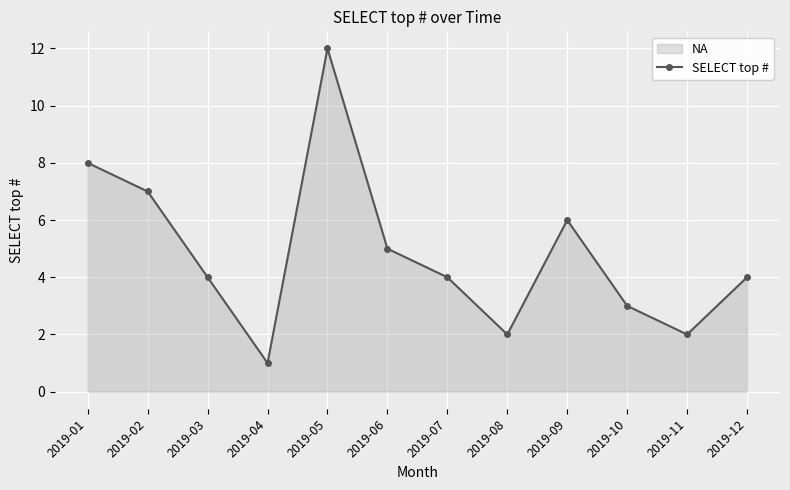

Reading left to right, what are all the values shown in this chart?

8	7	4	1	12	5	4	2	6	3	2	4